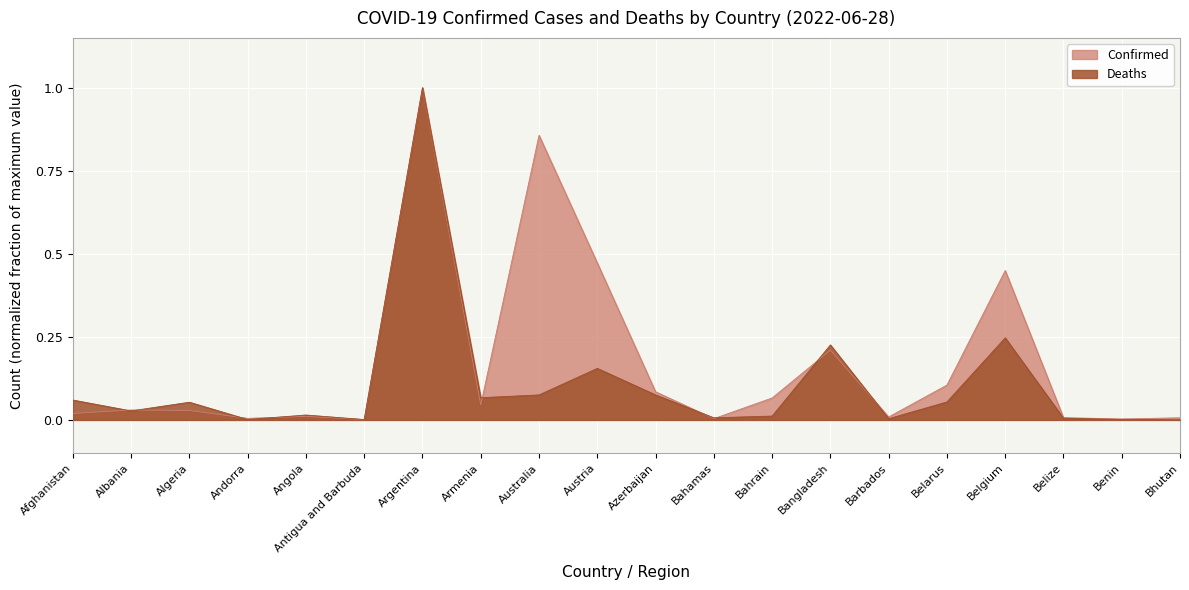

List the series in order of their overall mean, lowest first.

Deaths, Confirmed